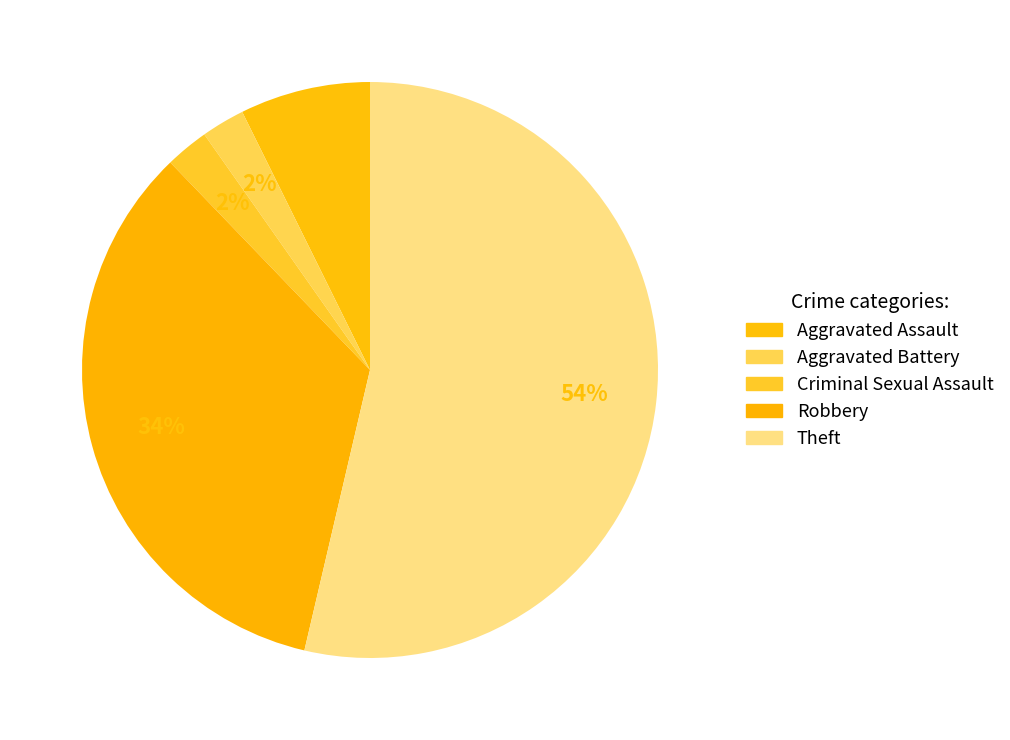

Do Theft and Robbery together represent more than half of the pie?

Yes